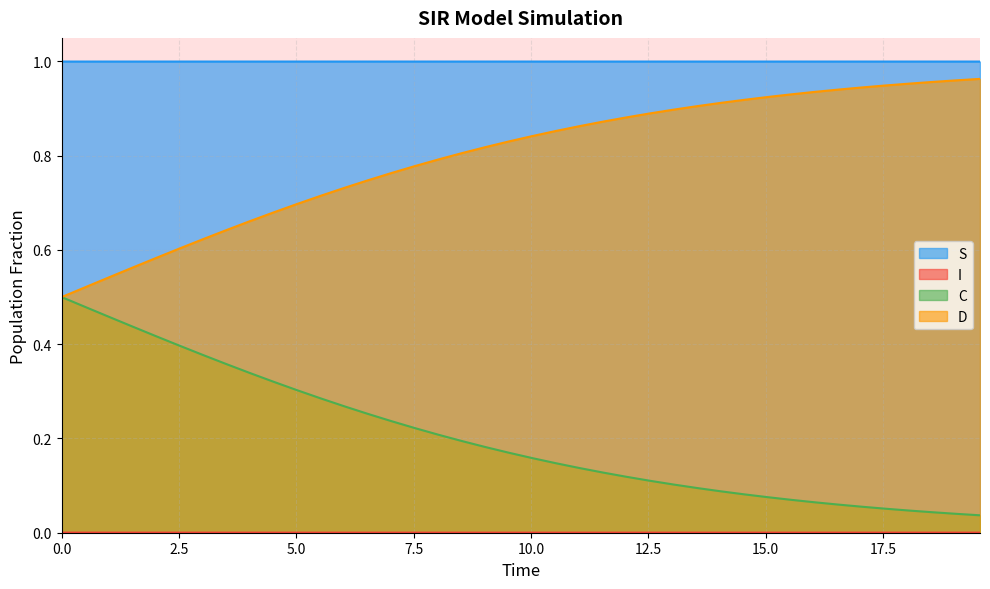

How many lines are shown in the chart?

4